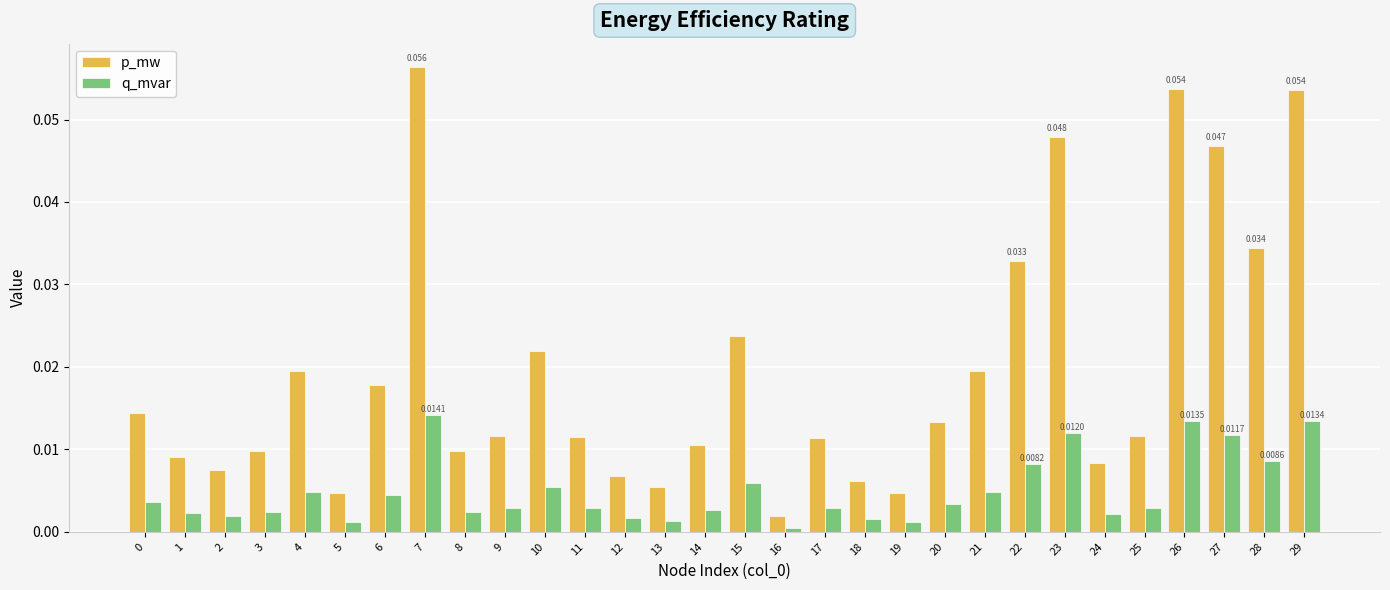

List the series in order of their overall mean, highest first.

p_mw, q_mvar